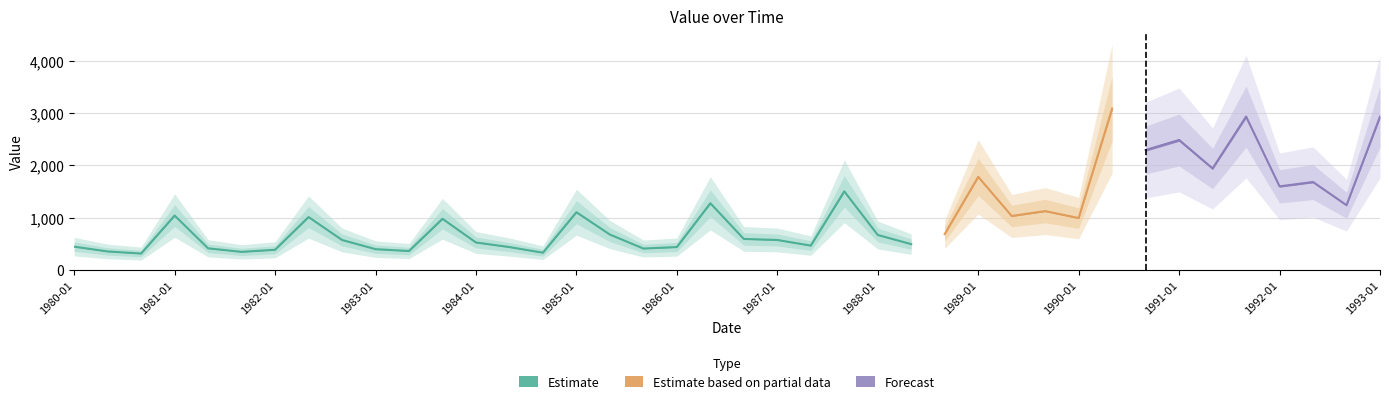

How many categories are shown in the chart?

40